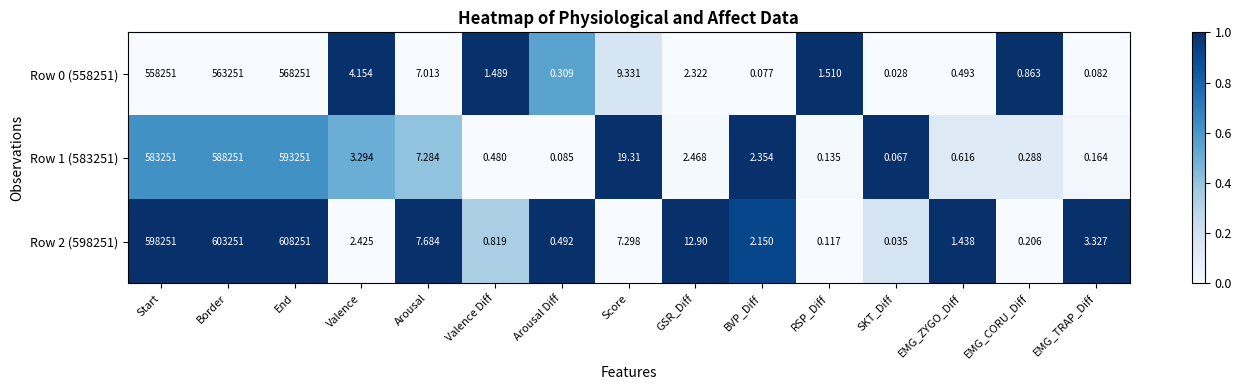

Between Border and Valence Diff, which series saw the biggest shift?

Row 0 (558251)